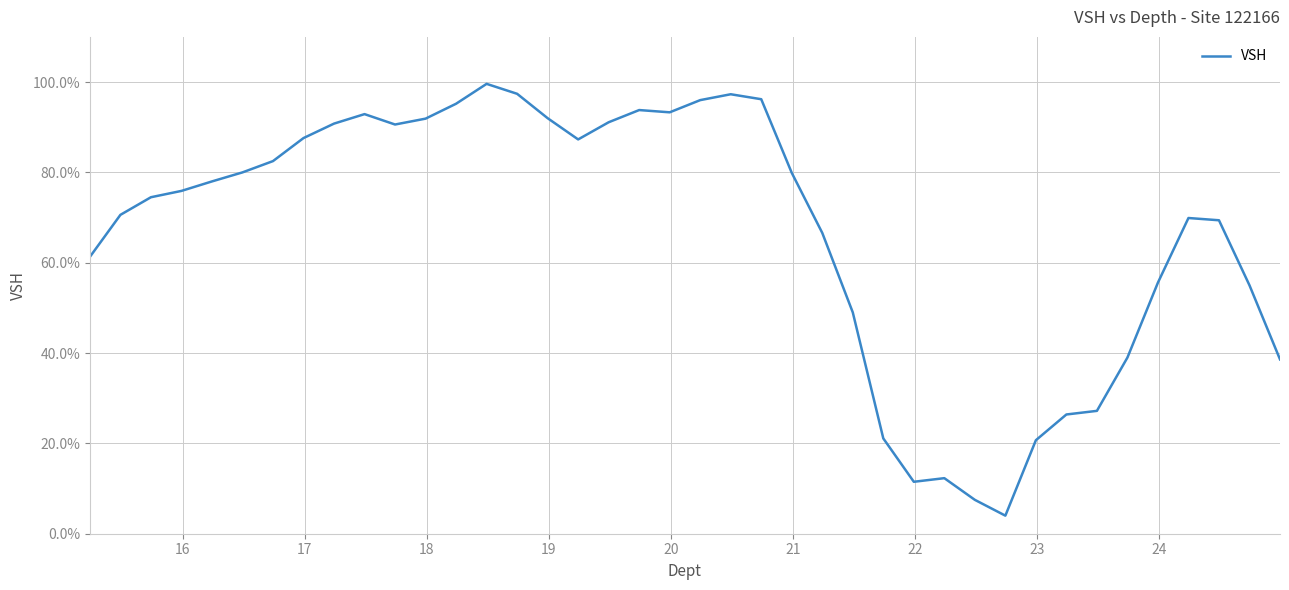

What is the greatest value displayed?

1.0